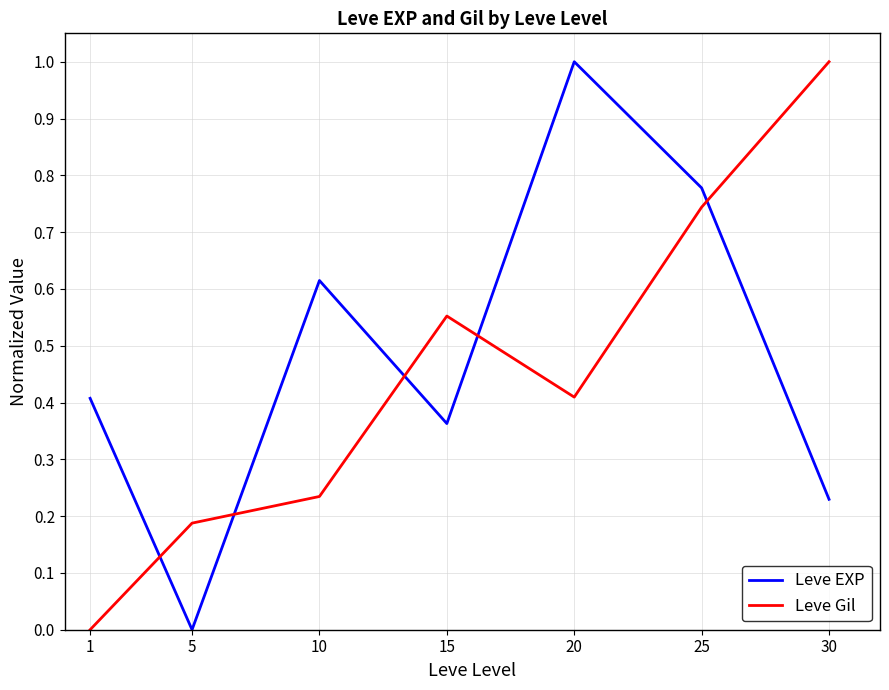

Between which two adjacent categories do Leve EXP and Leve Gil first intersect?

1 and 5